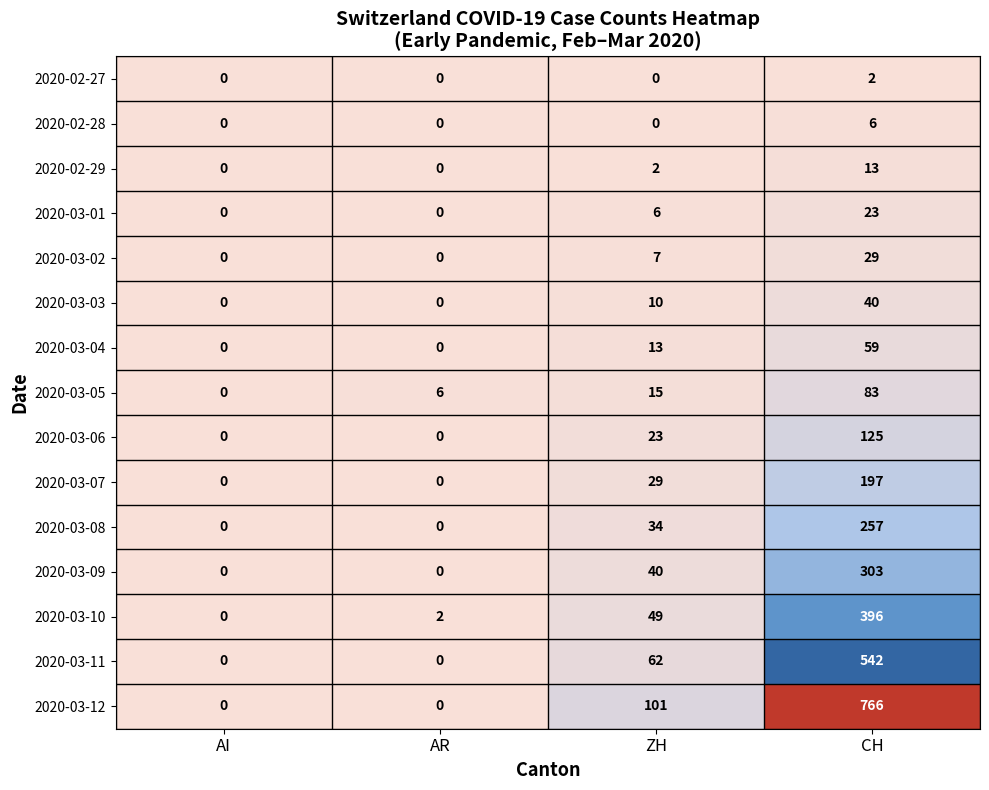

Which category has the highest value across all series?

CH